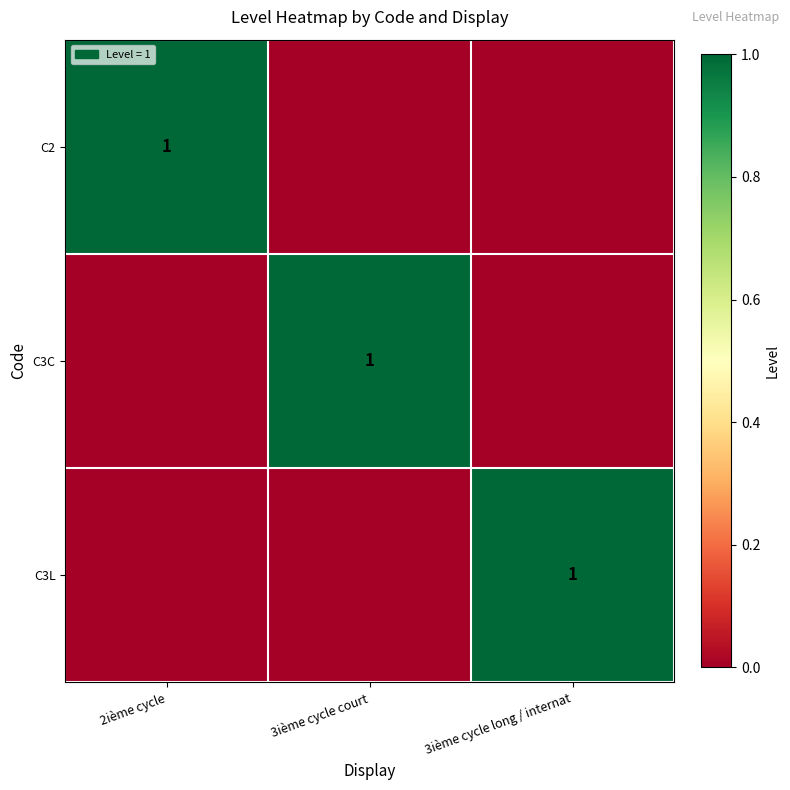

The value of C3L at 3ième cycle long / internat is 1. True or false?

True